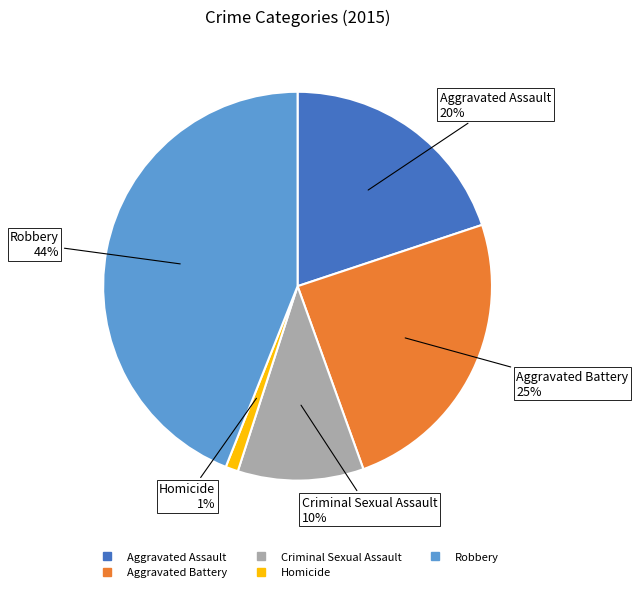

Is there a majority slice in this chart?

No